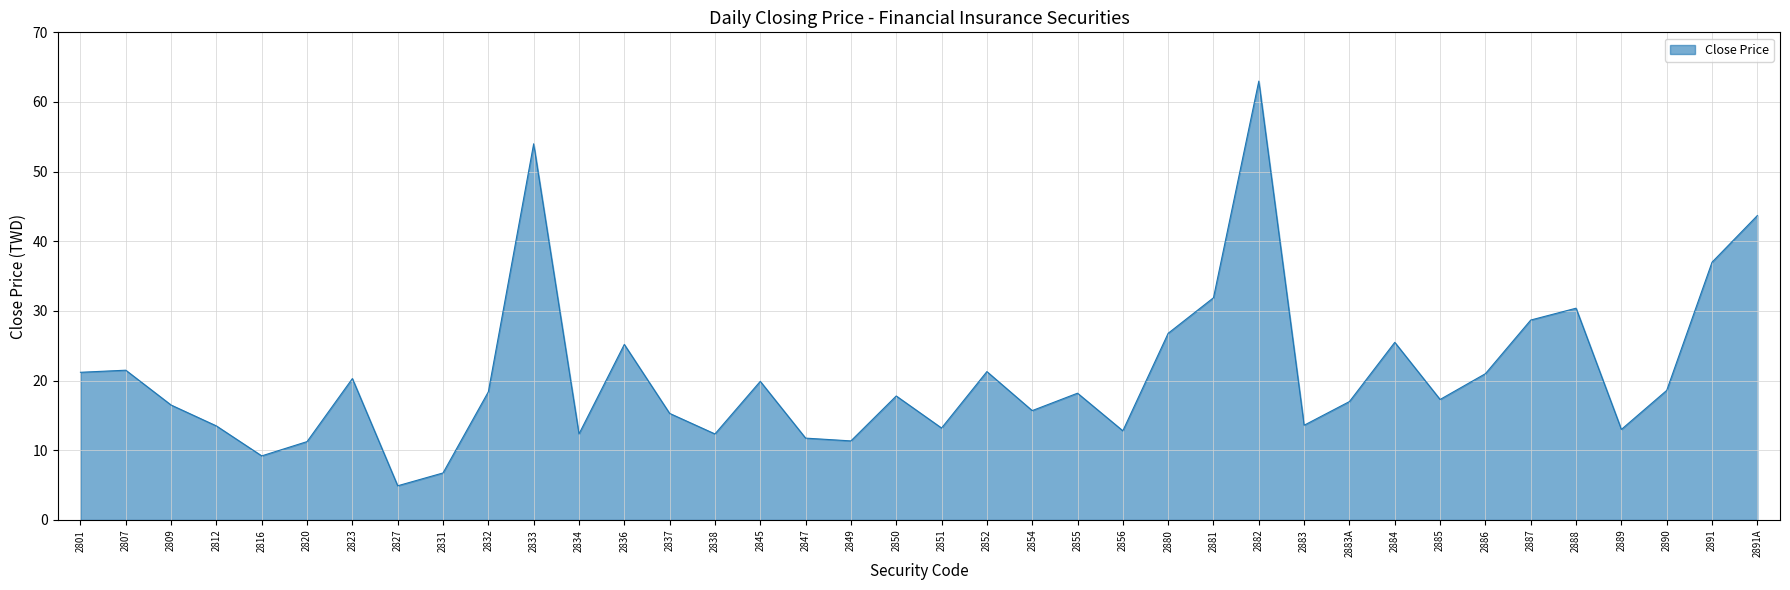

Is it true that the value at 2816 is 9.2?

True